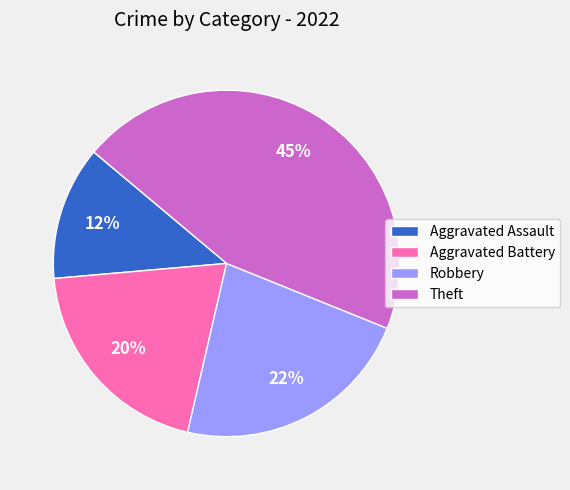

Is the sum of Theft and Aggravated Battery greater than half?

Yes